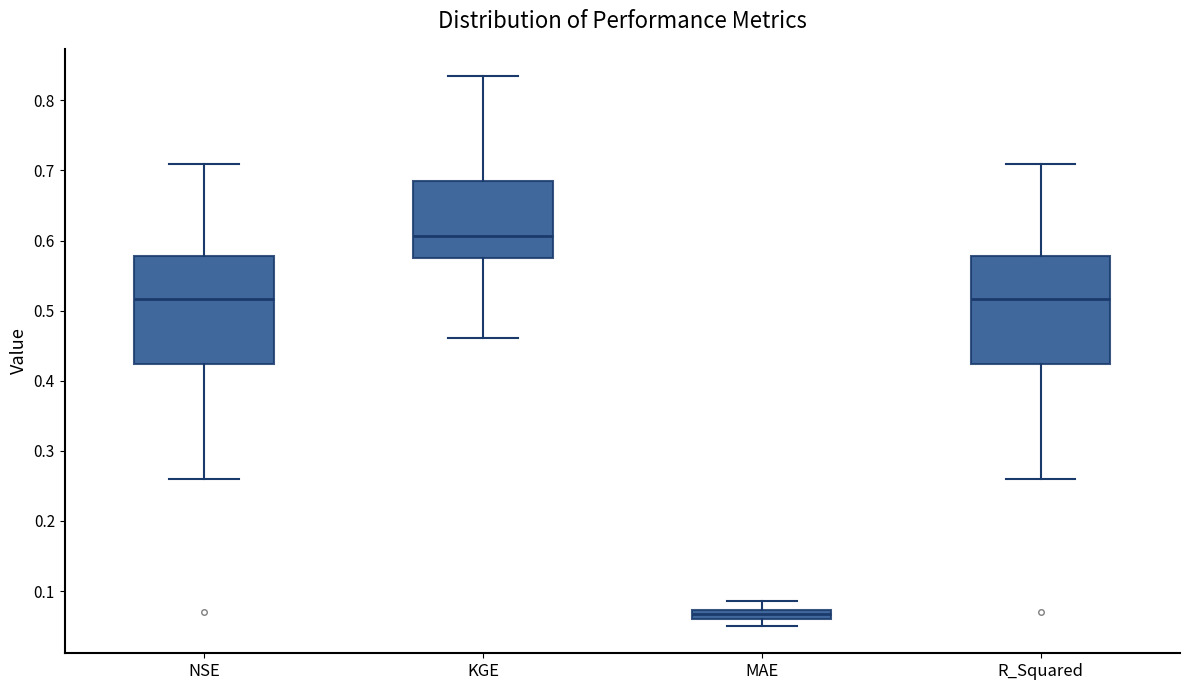

Where does the lower whisker of the box for KGE end on the y-axis? The values are not printed on the chart, so give them approximately, as read against the axis.

0.46